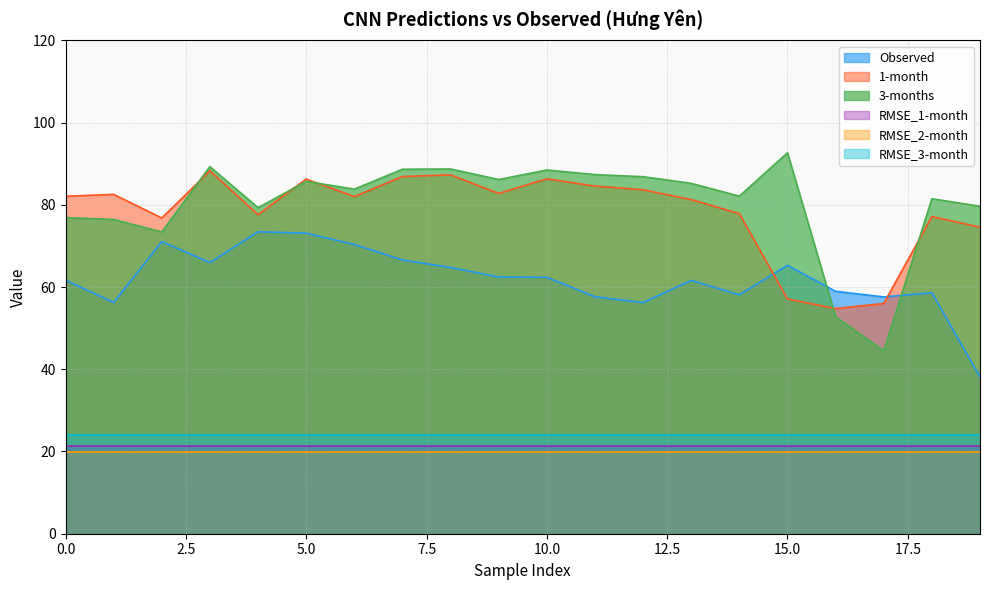

Reading right to left, transcribe all the data shown in this chart.

Observed: 19=38.1	18=58.6	17=57.6	16=59.0	15=65.3	14=58.1	13=61.6	12=56.2	11=57.6	10=62.4	9=62.5	8=64.8	7=66.6	6=70.4	5=73.1	4=73.4	3=66.0	2=71.0	1=56.3	0=61.7
1-month: 19=74.6	18=77.1	17=56.0	16=54.8	15=57.1	14=77.8	13=81.3	12=83.7	11=84.6	10=86.3	9=82.8	8=87.3	7=86.9	6=82.0	5=86.3	4=77.6	3=88.3	2=76.8	1=82.5	0=82.1
3-months: 19=79.7	18=81.5	17=44.5	16=52.8	15=92.7	14=82.1	13=85.2	12=86.8	11=87.4	10=88.5	9=86.2	8=88.7	7=88.7	6=83.8	5=85.7	4=79.3	3=89.3	2=73.4	1=76.4	0=76.9